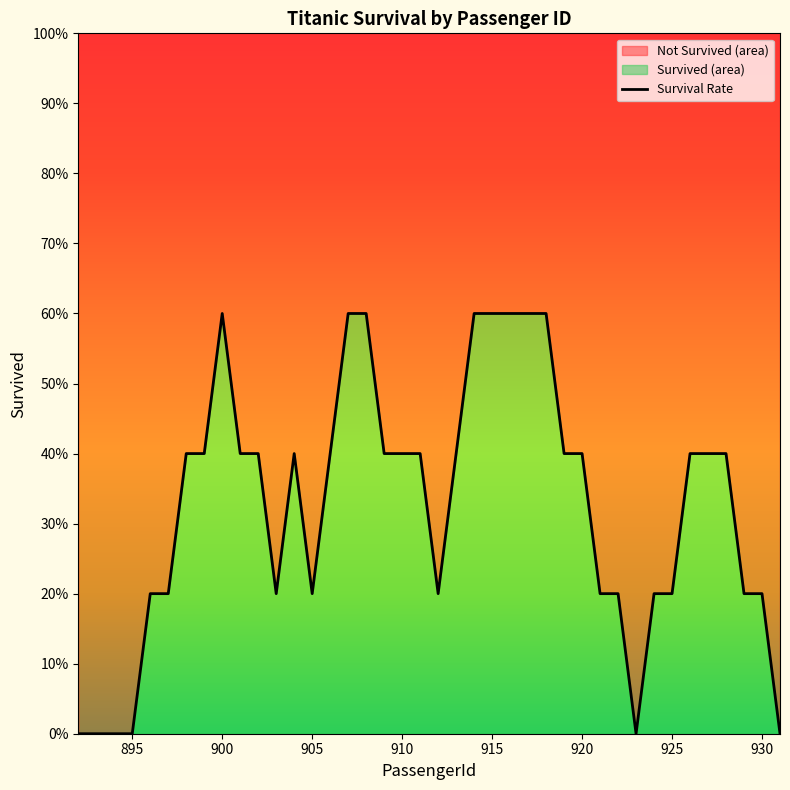

True or false: the data shows 0.1 at 920.

False